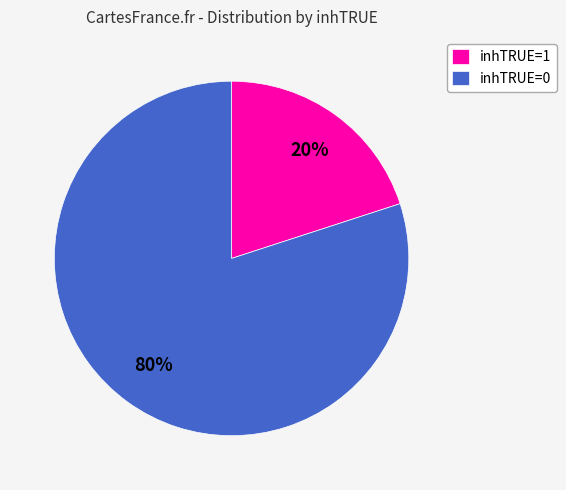

Is the sum of inhTRUE=0 and inhTRUE=1 greater than half?

Yes